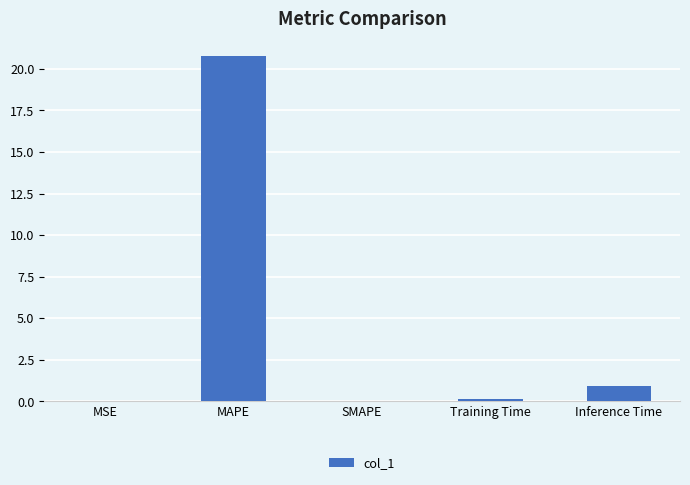

Count the number of data series in this chart.

1